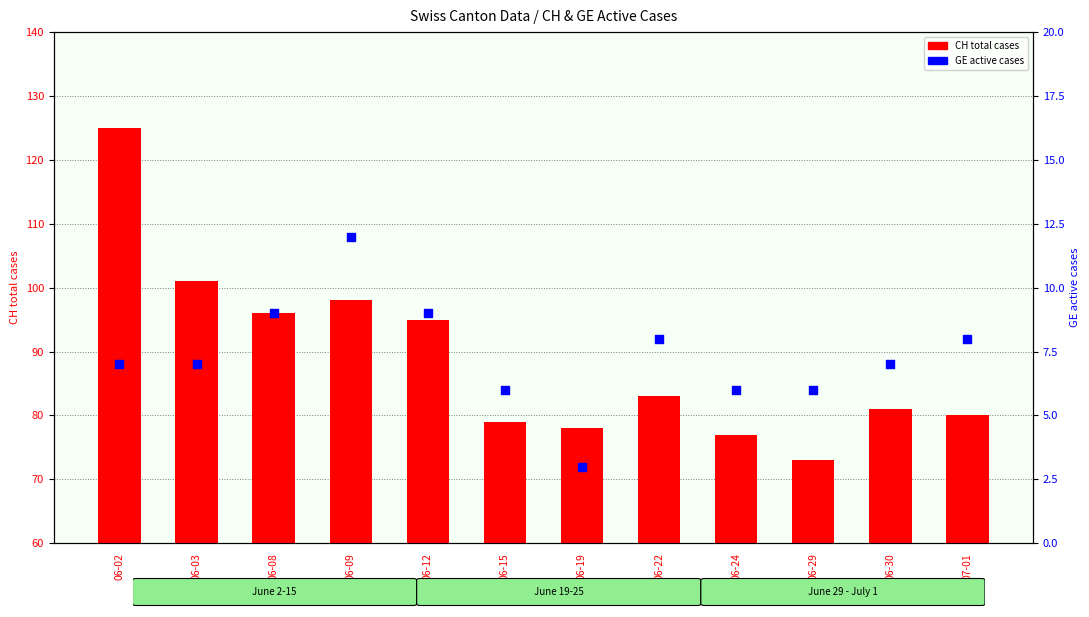

At how many categories does at least one series exceed 51?

12